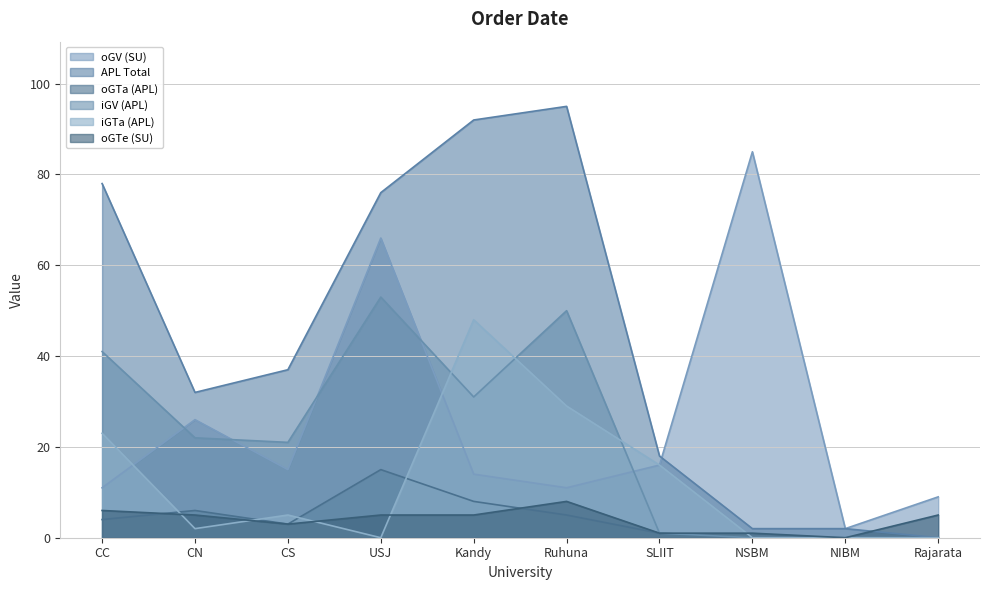

How many lines are shown in the chart?

6